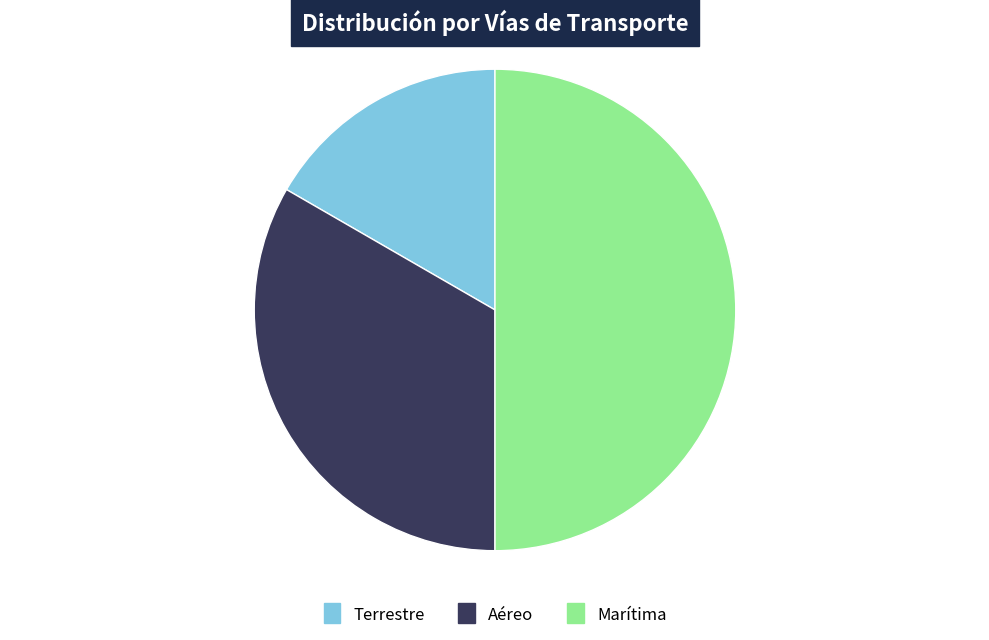

Does Terrestre account for over 50% of the chart?

No